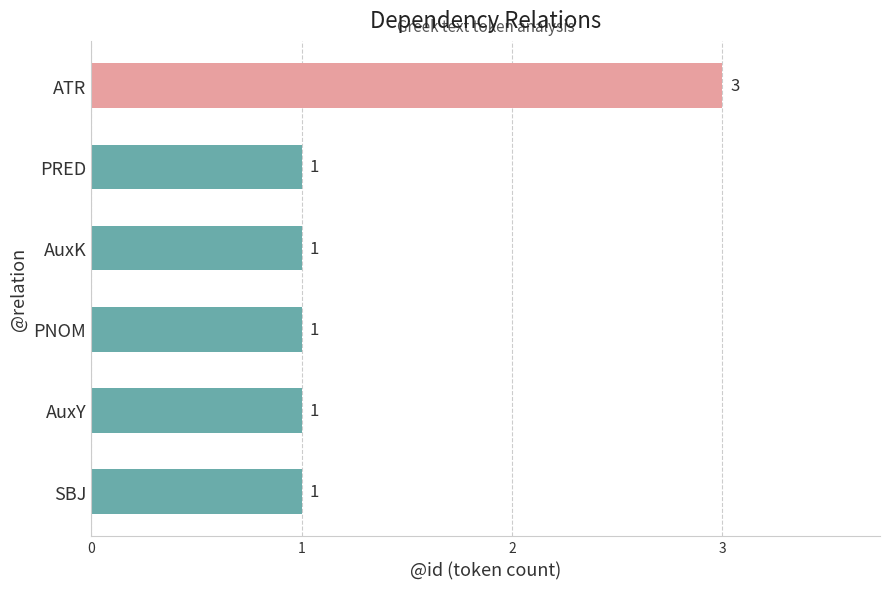

How many bars are there in total?

6